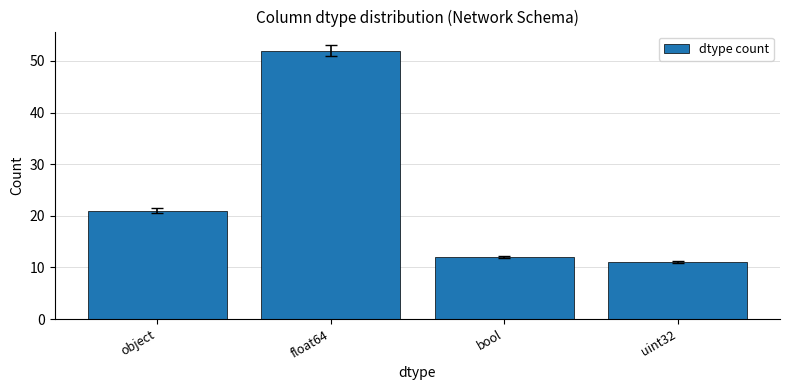

Count the number of data series in this chart.

1